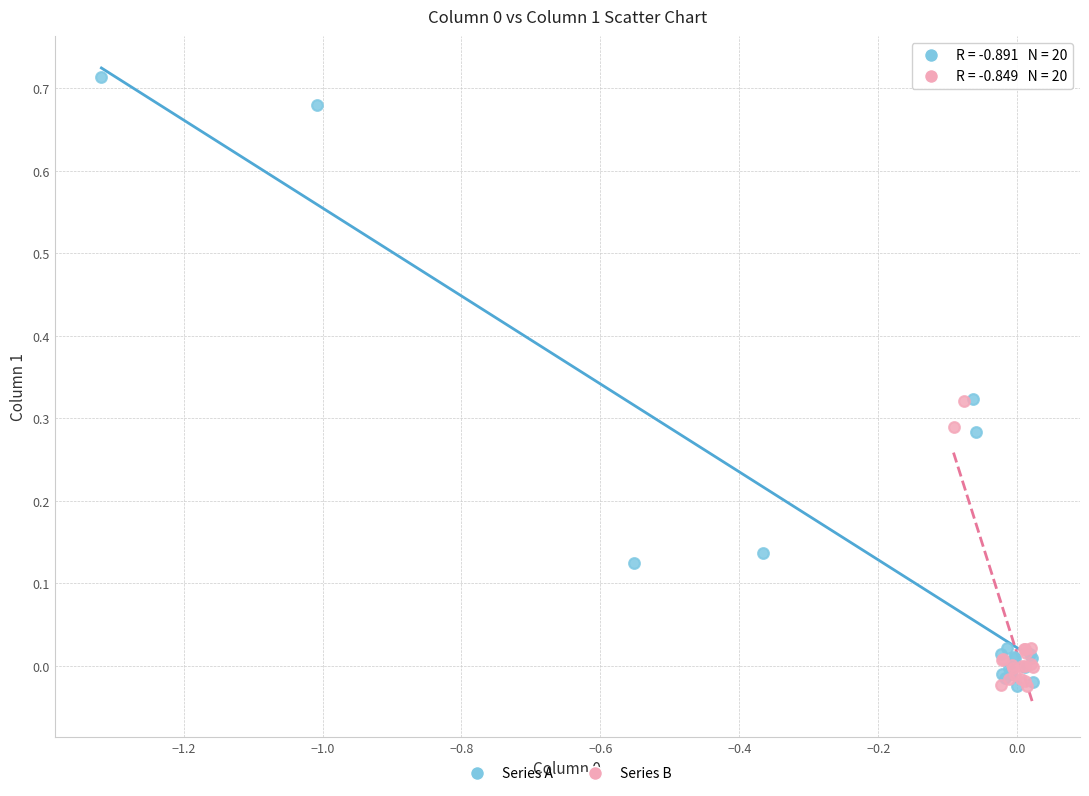

Which series has the largest Y range (max minus min)?

Series A